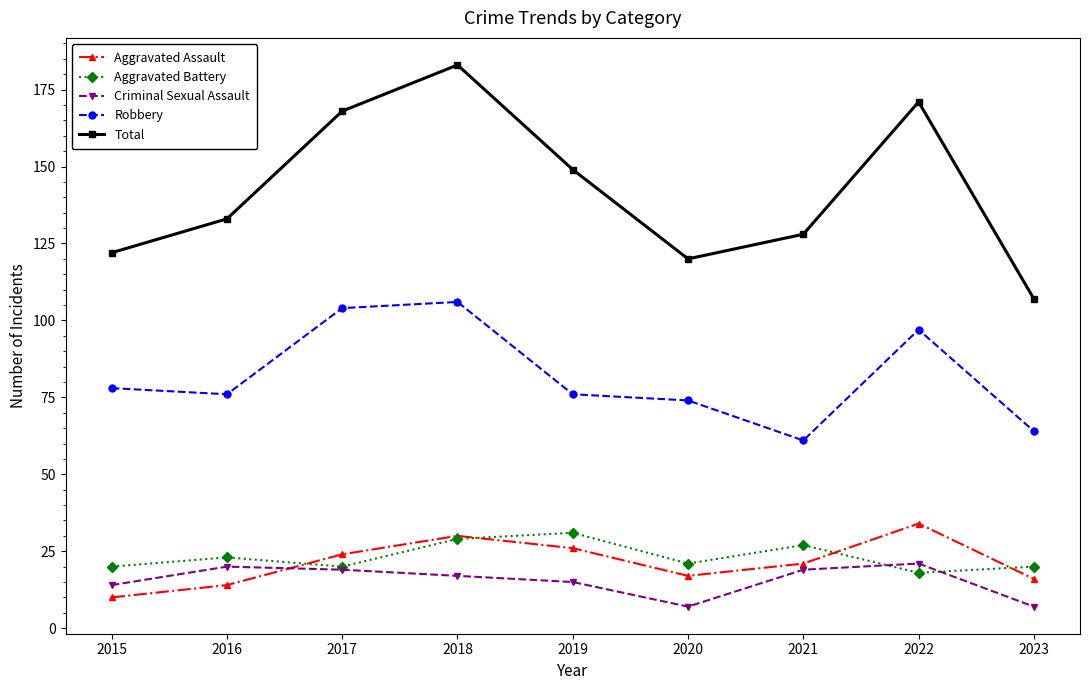

At how many categories does at least one series exceed 97?

9